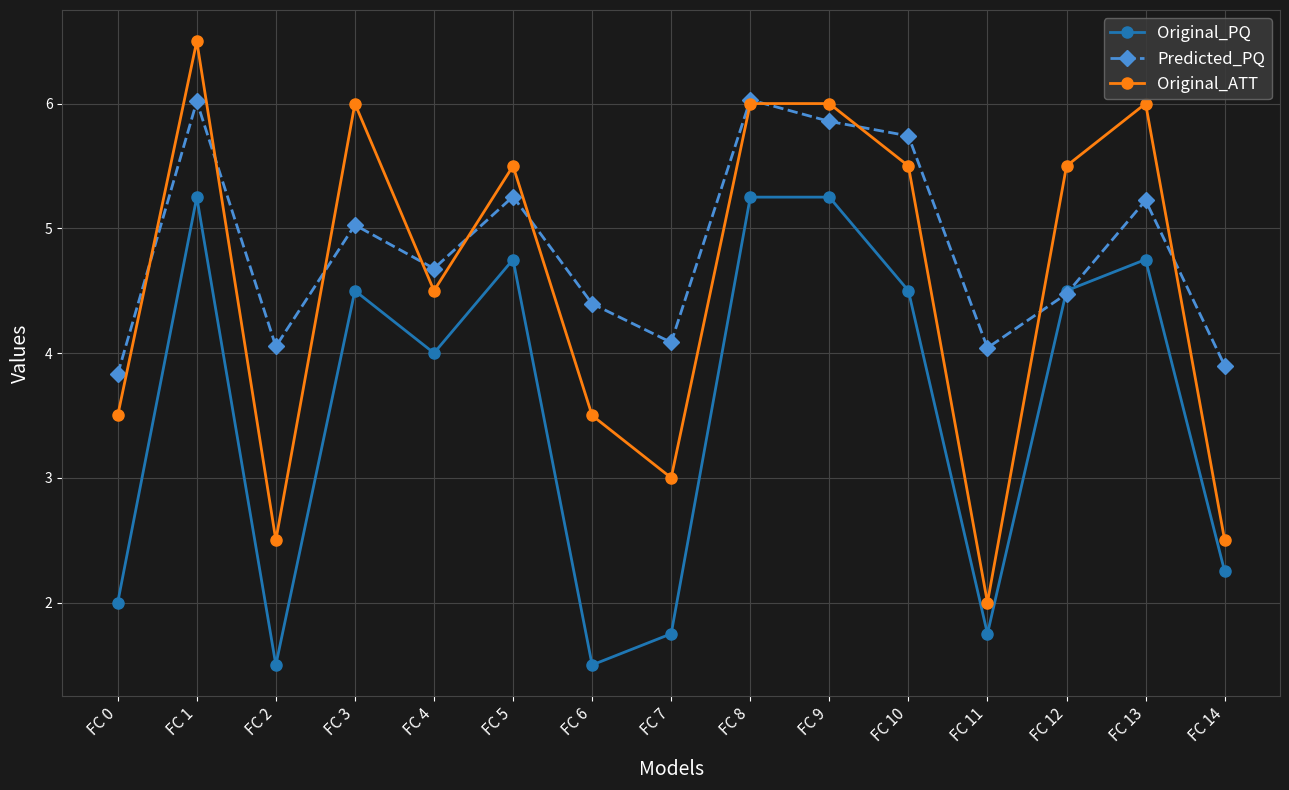

At FC 9, list the series in order from largest to smallest.

Original_ATT, Predicted_PQ, Original_PQ